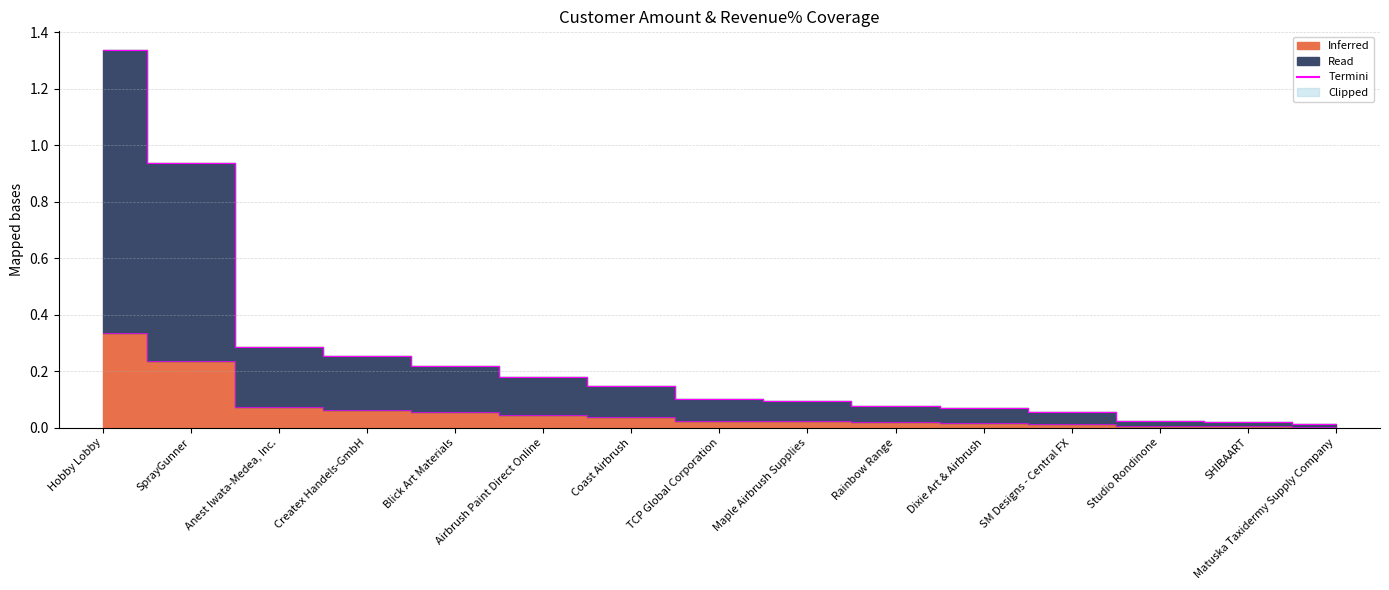

Reading left to right, list all the values displayed in this chart.

Hobby Lobby=1.3	SprayGunner=0.9	Anest Iwata-Medea, Inc.=0.3	Createx Handels-GmbH=0.3	Blick Art Materials=0.2	Airbrush Paint Direct Online=0.2	Coast Airbrush=0.1	TCP Global Corporation=0.1	Maple Airbrush Supplies=0.1	Rainbow Range=0.1	Dixie Art & Airbrush=0.1	SM Designs - Central FX=0.1	Studio Rondinone=0.0	SHIBAART=0.0	Matuska Taxidermy Supply Company=0.0